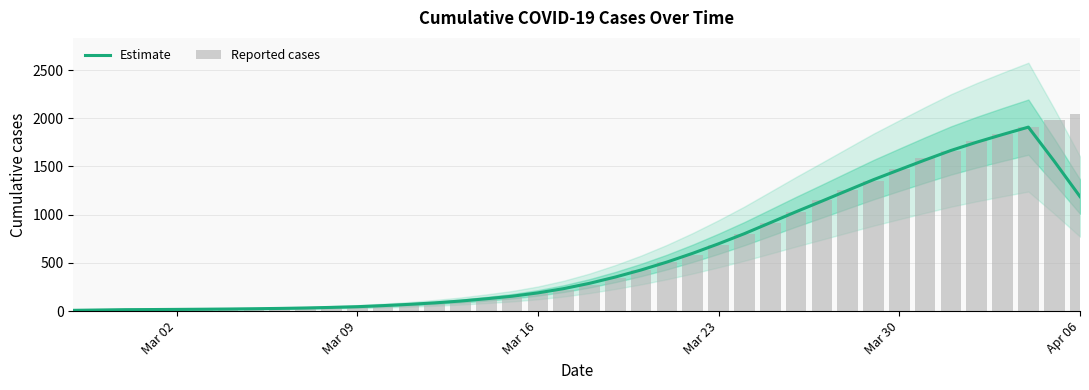

What is the minimum value shown in the chart?

8.4